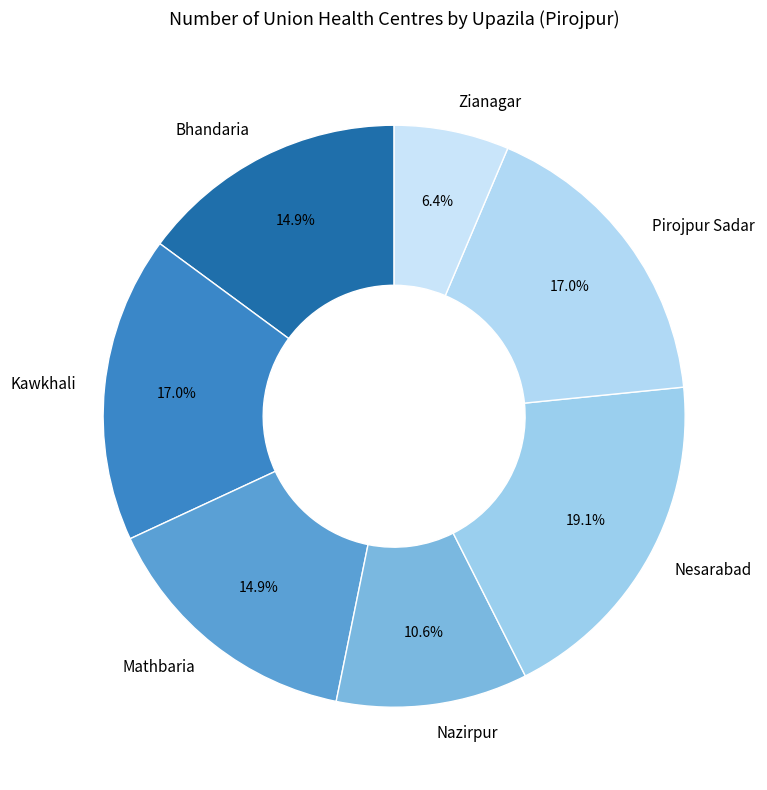

Which has a higher value, Mathbaria or Pirojpur Sadar?

Pirojpur Sadar